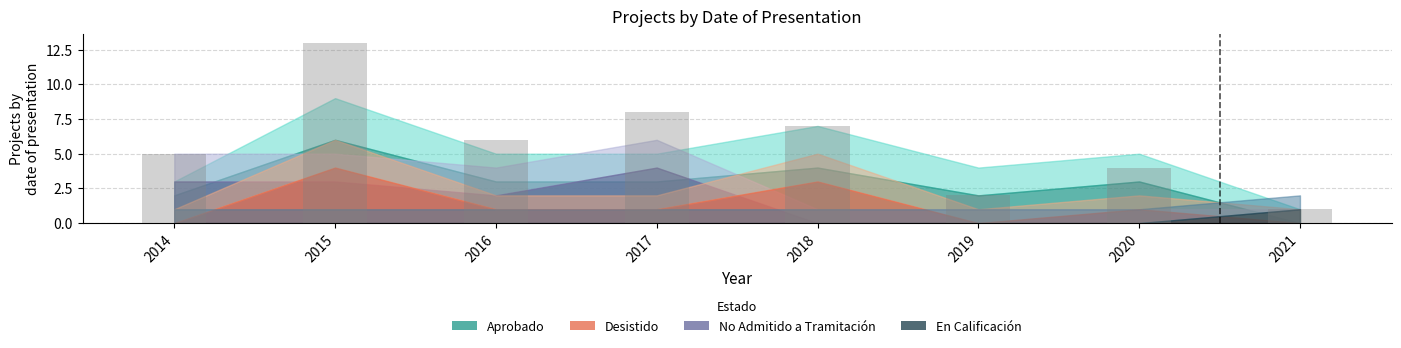

Is it true that the value at 2016 is 6?

True